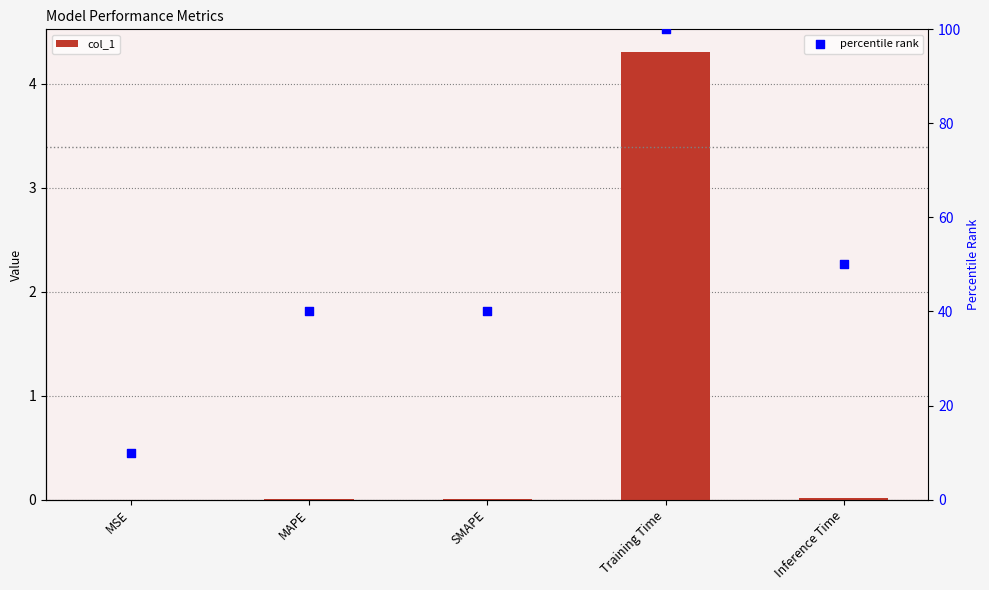

At which category is the sum across all series the highest?

Training Time